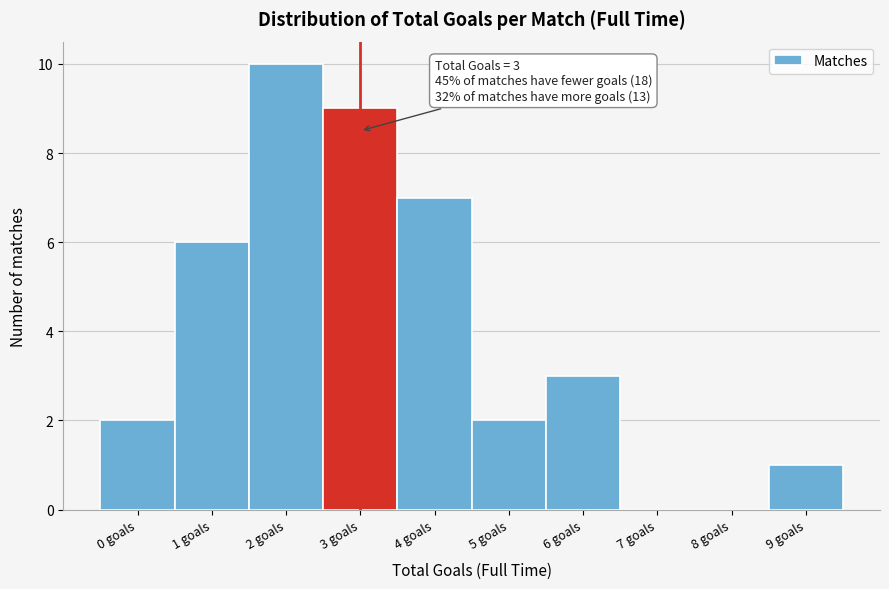

Reading right to left, extract all data points from this chart.

9 goals=1	8 goals=0	7 goals=0	6 goals=3	5 goals=2	4 goals=7	3 goals=9	2 goals=10	1 goals=6	0 goals=2